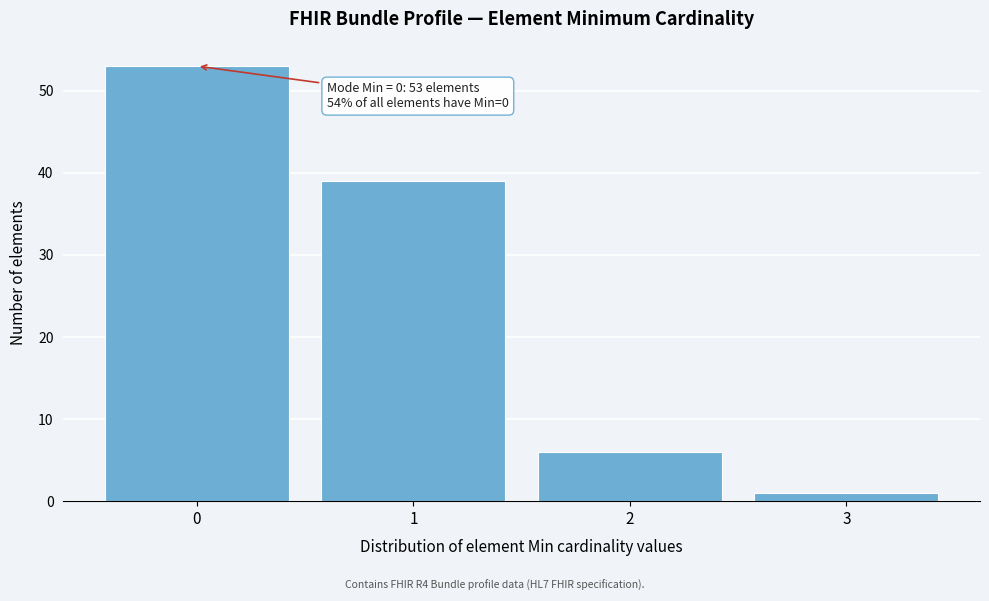

Reading left to right, extract all data points from this chart.

0=53	1=39	2=6	3=1